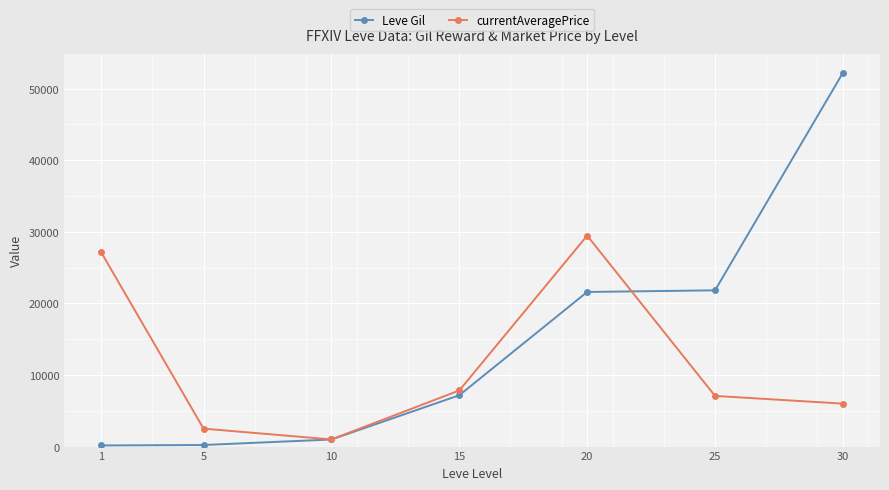

What is the average value of the currentAveragePrice series?

11574